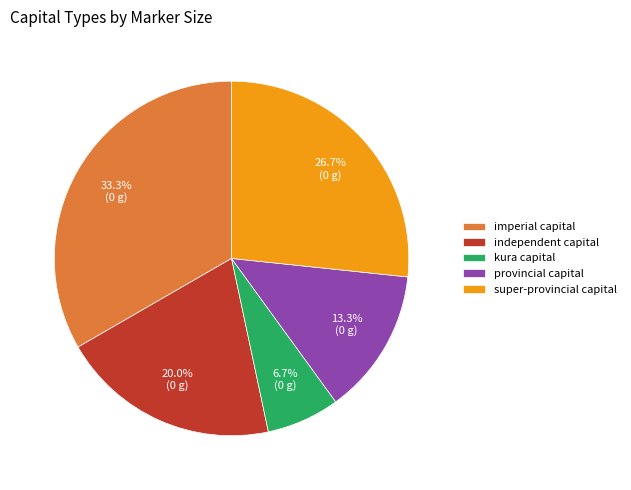

Is the sum of super-provincial capital and imperial capital greater than half?

Yes